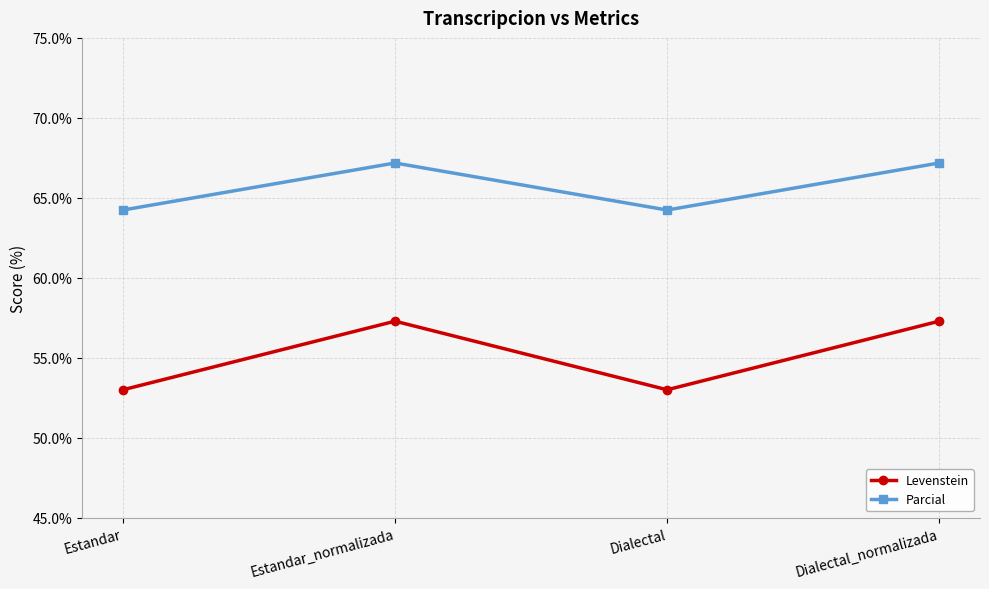

List the series in order of their peak value, highest first.

Parcial, Levenstein